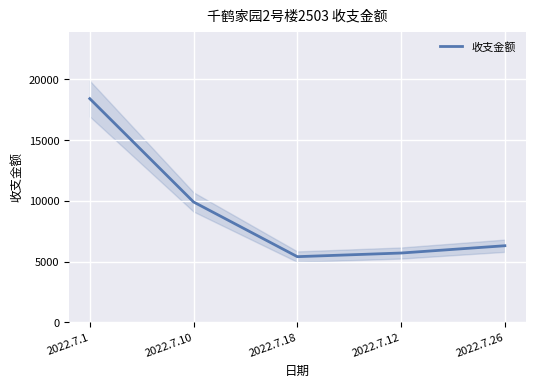

Which has a higher value, 2022.7.12 or 2022.7.26?

2022.7.26